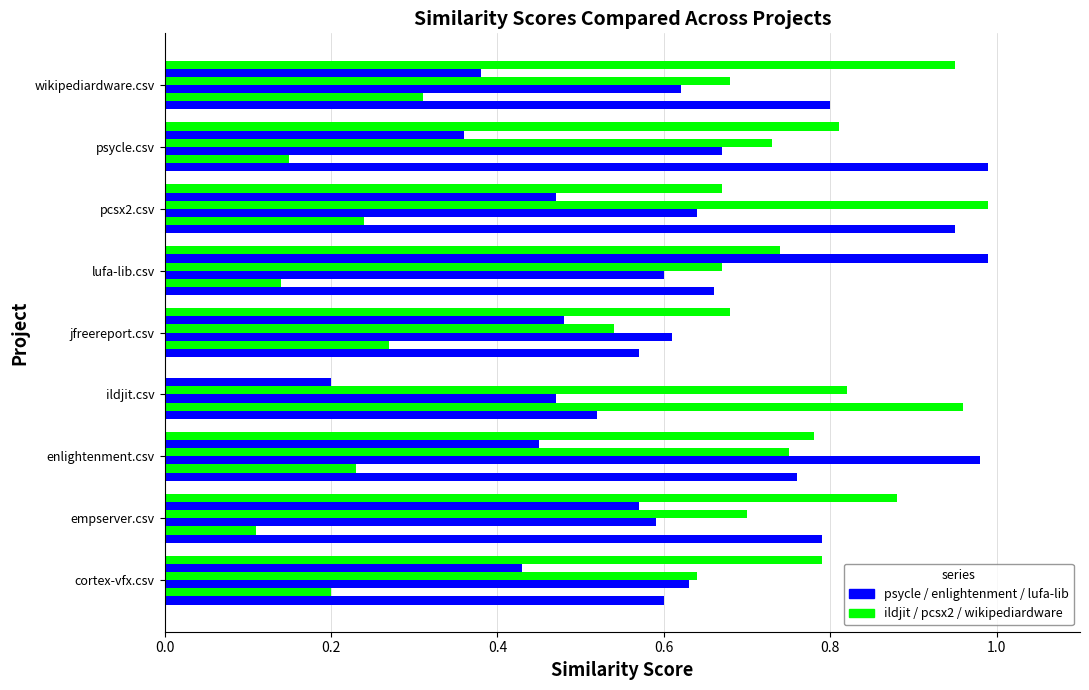

Count the number of data series in this chart.

6